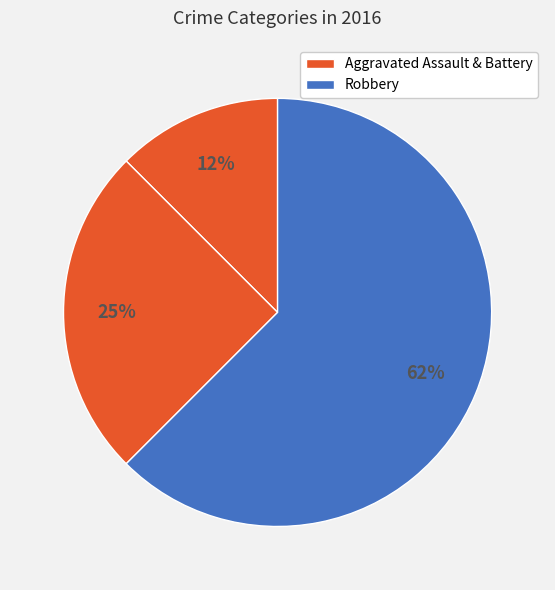

Rank the categories by value from lowest to highest.

Aggravated Assault, Aggravated Battery, Robbery